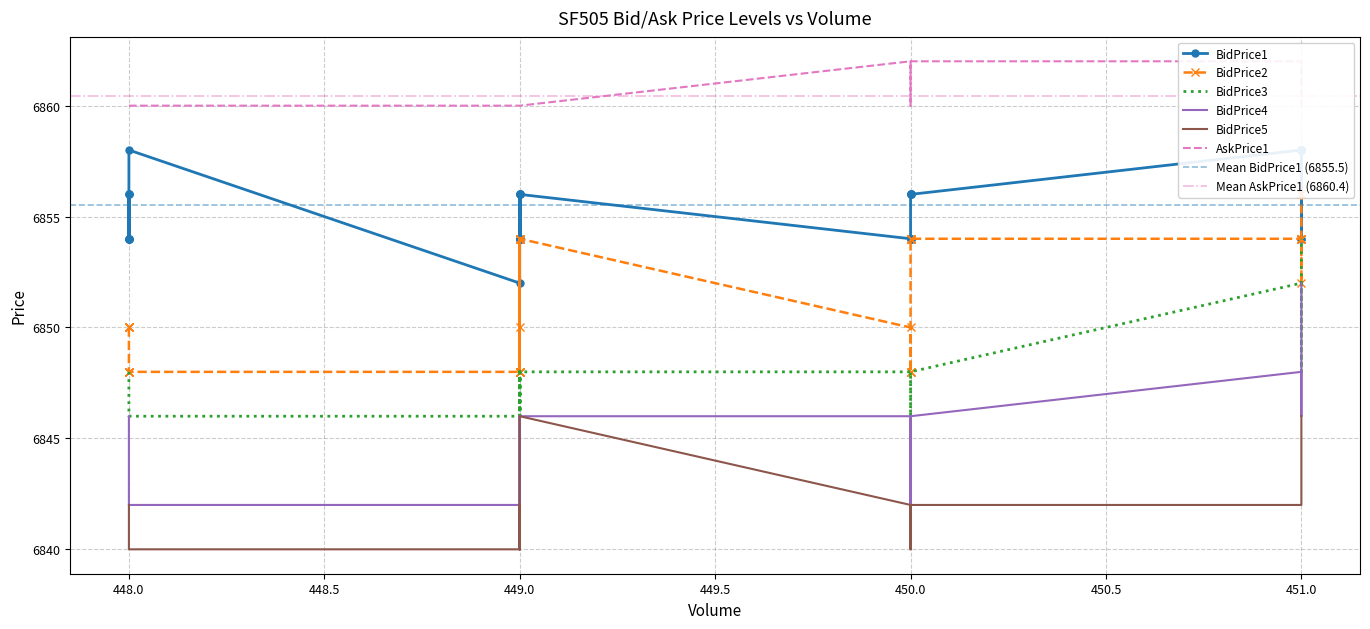

How many lines are shown in the chart?

6